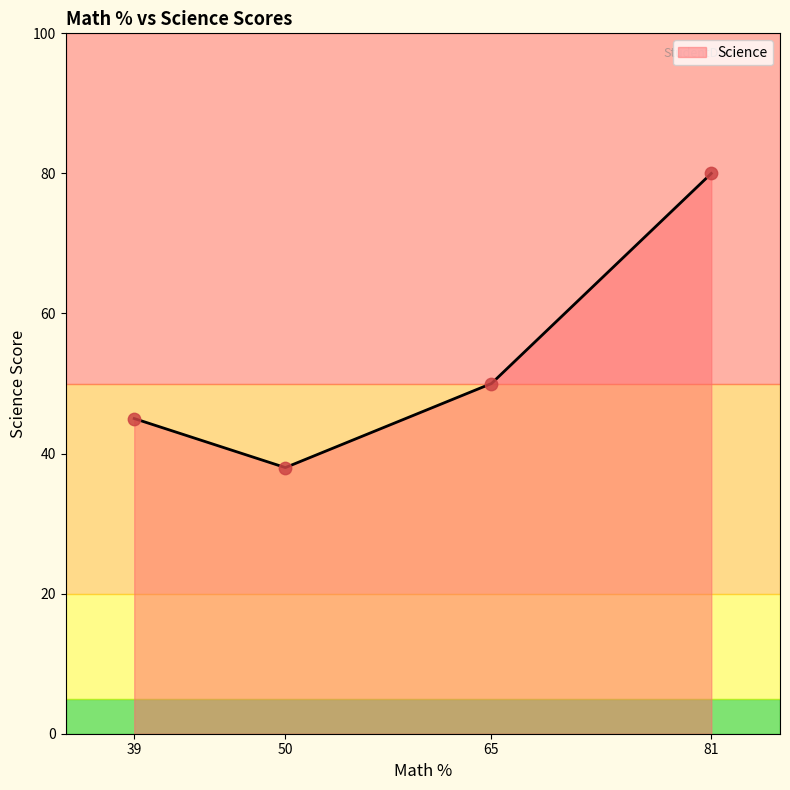

Which has a higher value, 81 or 39?

81